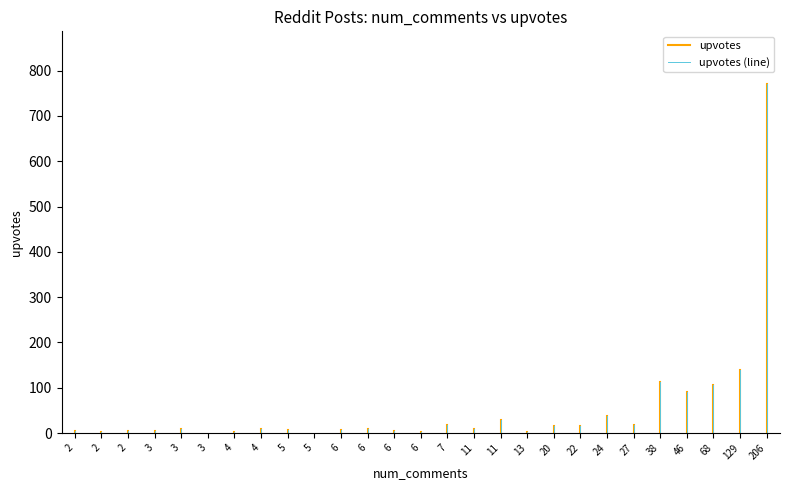

At which category is the sum across all series the highest?

2